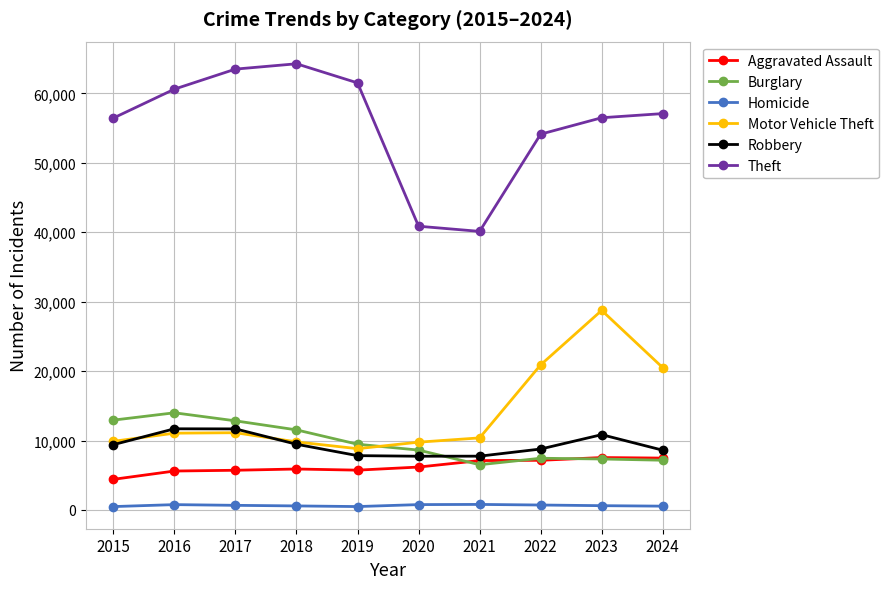

Which series has the largest range (max minus min)?

Theft